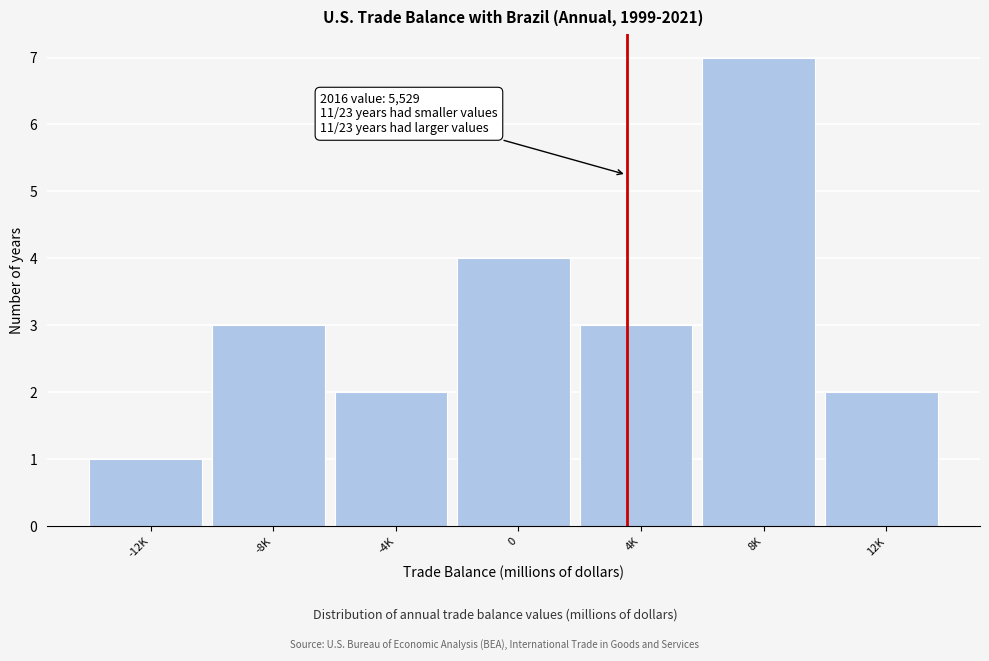

Reading left to right, what are all the values shown in this chart?

1	3	2	4	3	7	2